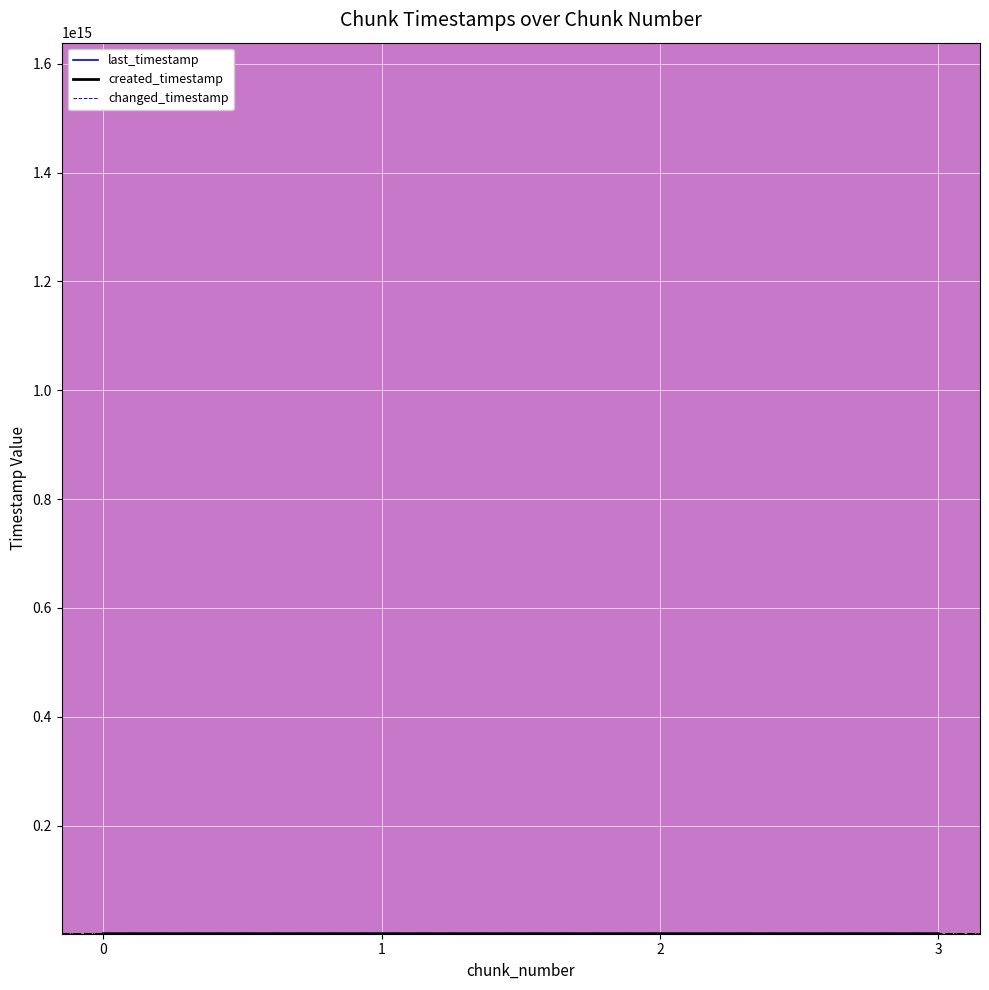

Does the chart have visible grid lines?

Yes